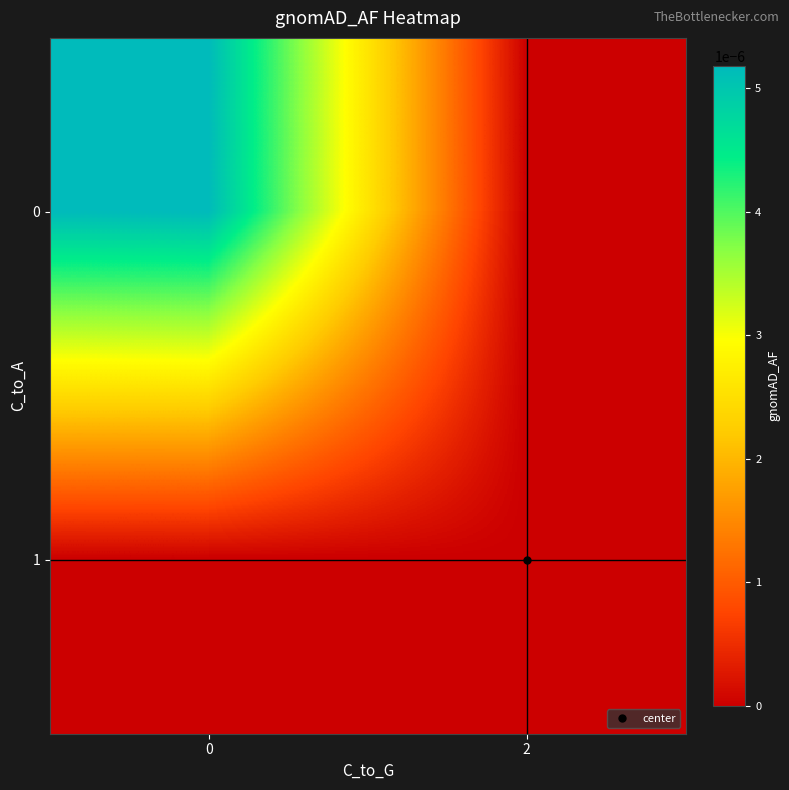

At how many categories does at least one series exceed 0?

1